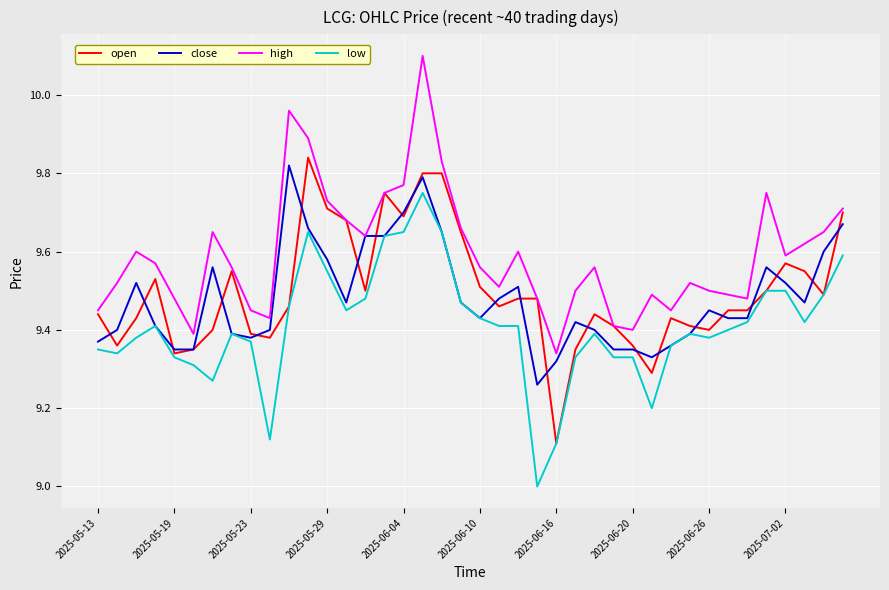

Which series has the largest total across all categories?

high